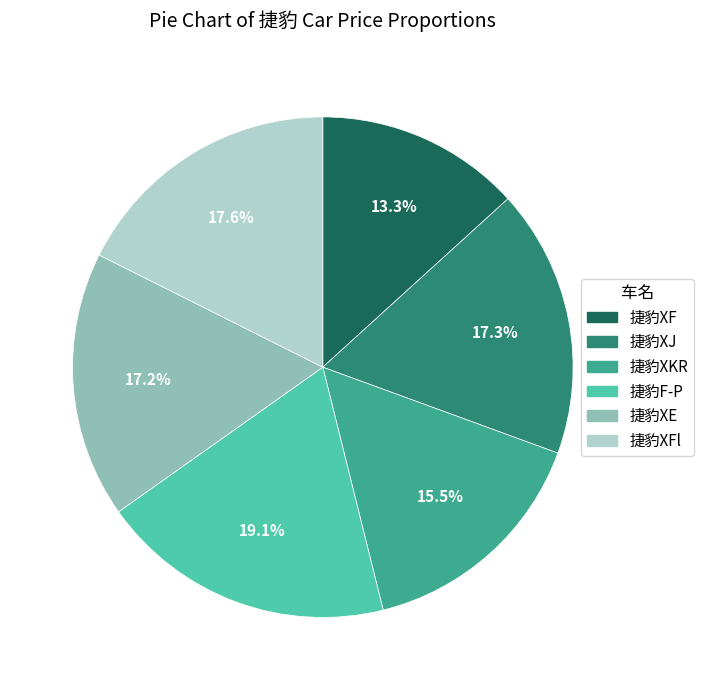

Does 捷豹XF represent more than half of the total?

No